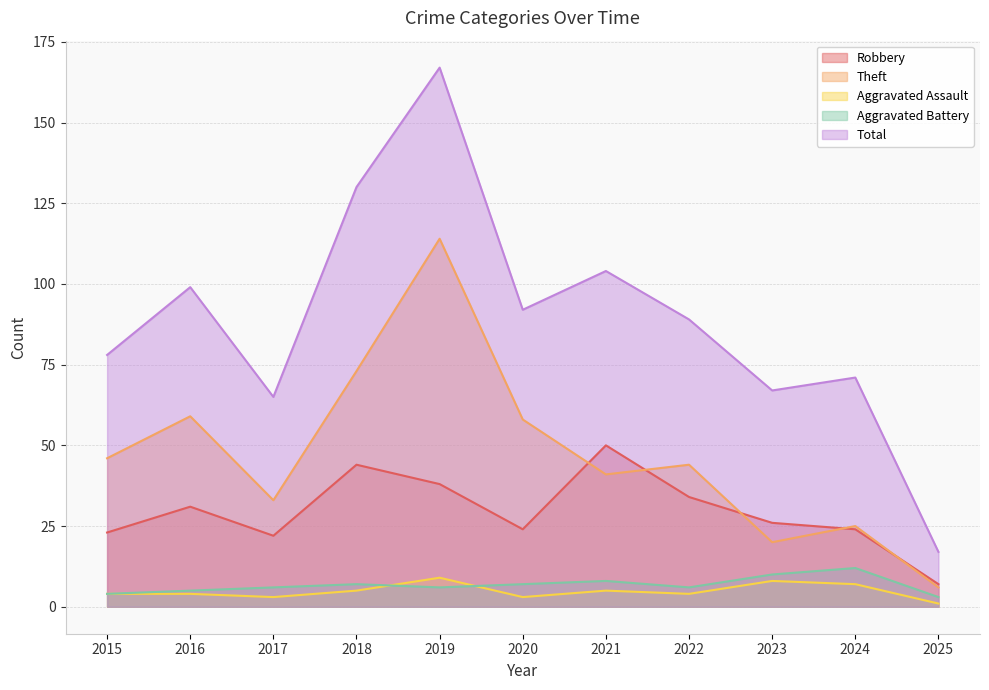

Reading left to right, what are all the values shown in this chart?

Robbery: 23	31	22	44	38	24	50	34	26	24	7
Theft: 46	59	33	73	114	58	41	44	20	25	6
Aggravated Assault: 4	4	3	5	9	3	5	4	8	7	1
Aggravated Battery: 4	5	6	7	6	7	8	6	10	12	3
Total: 78	99	65	130	167	92	104	89	67	71	17